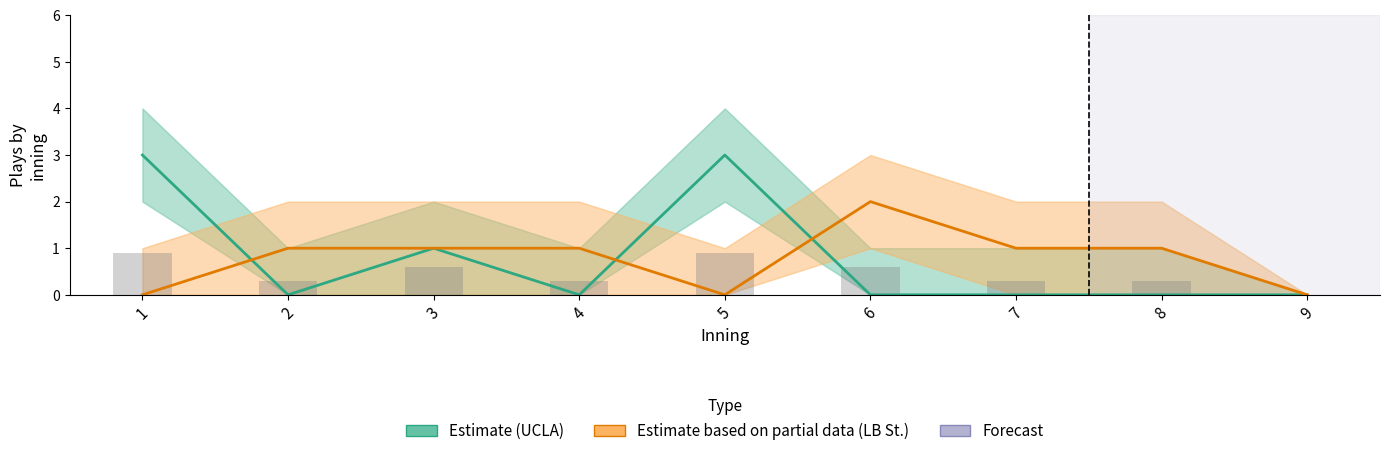

How many values in the Estimate based on partial data (LB St.) series are below 1?

3